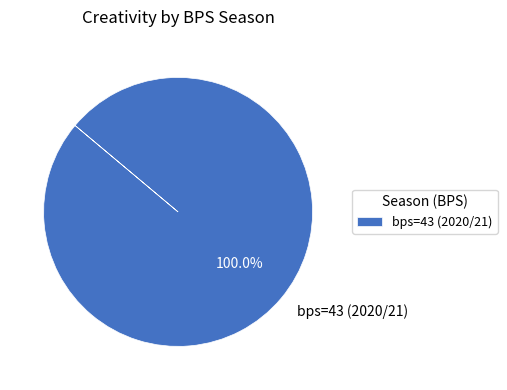

Count the number of slices in the pie.

1